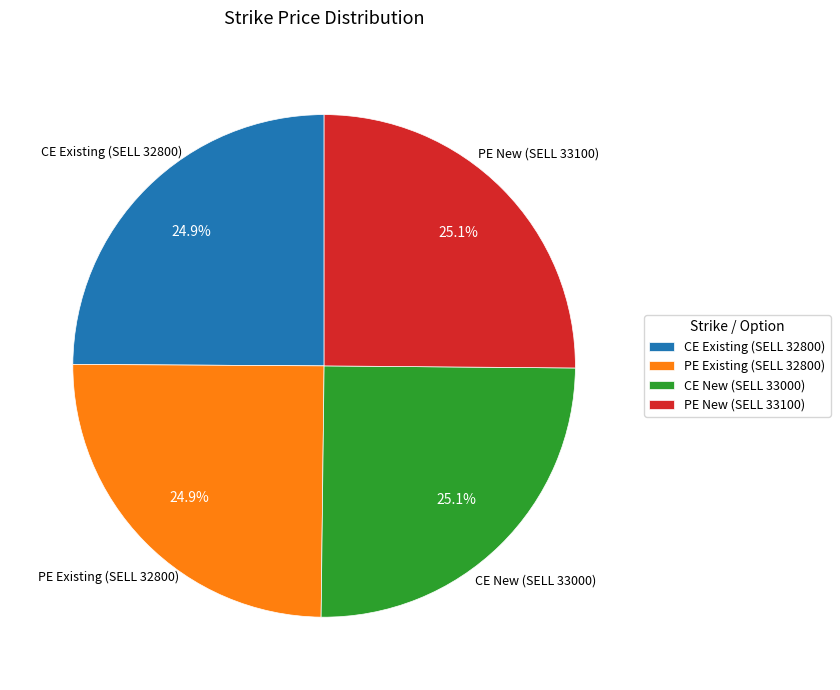

Does PE Existing (SELL 32800) represent more than half of the total?

No